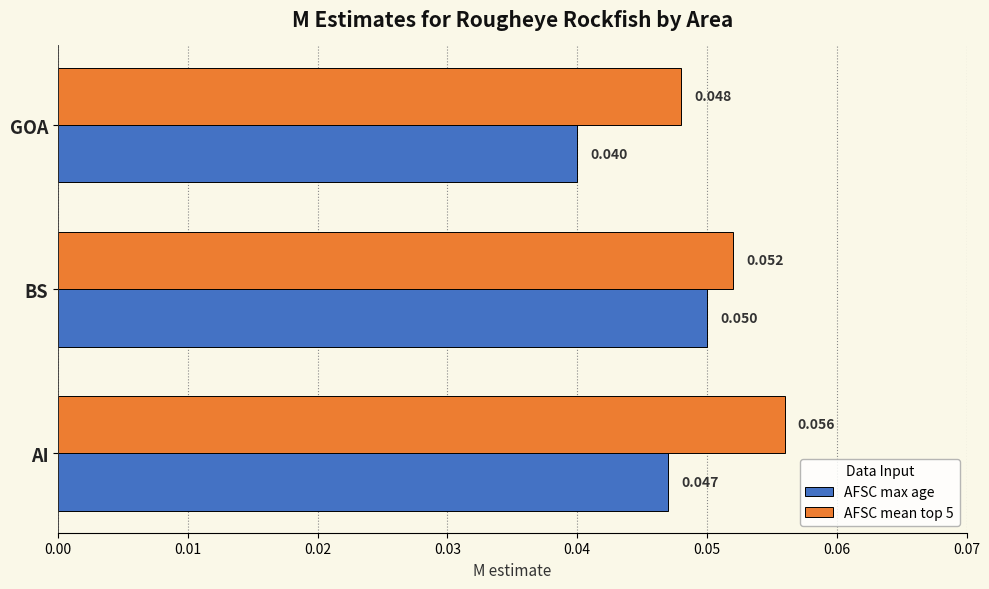

Which series has the largest range (max minus min)?

AFSC max age